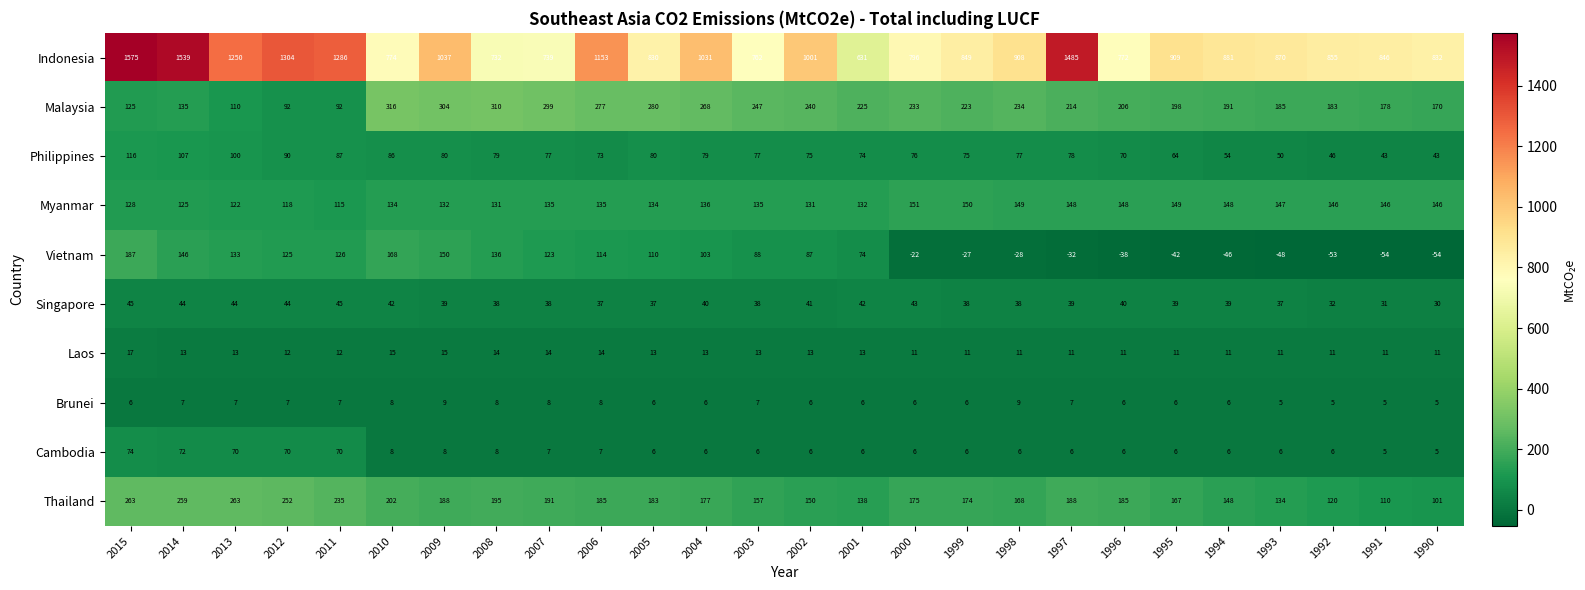

Where does the Vietnam series first go above 88?

2015